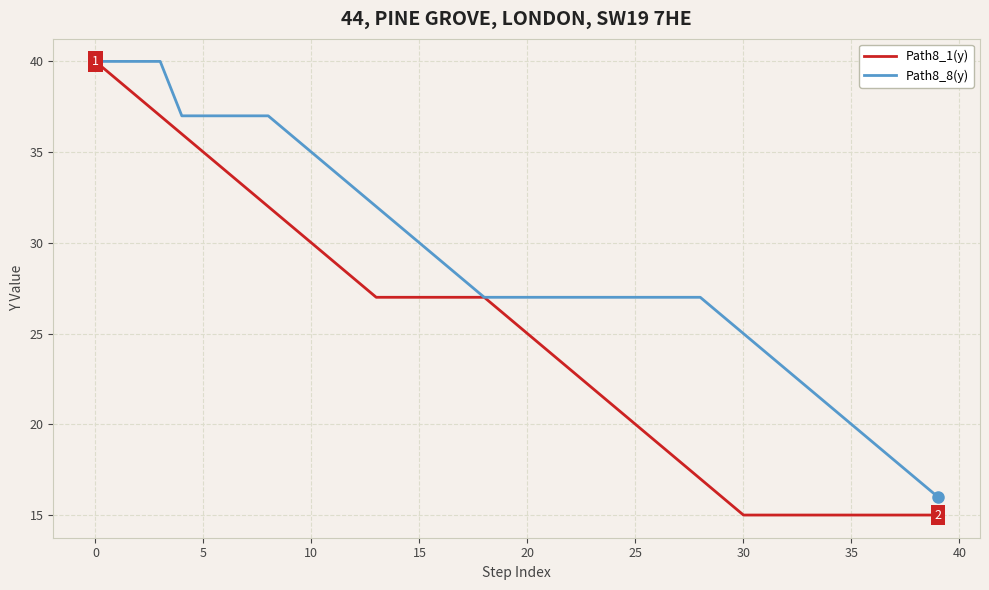

What is the lowest value of the Path8_8(y) series?

16